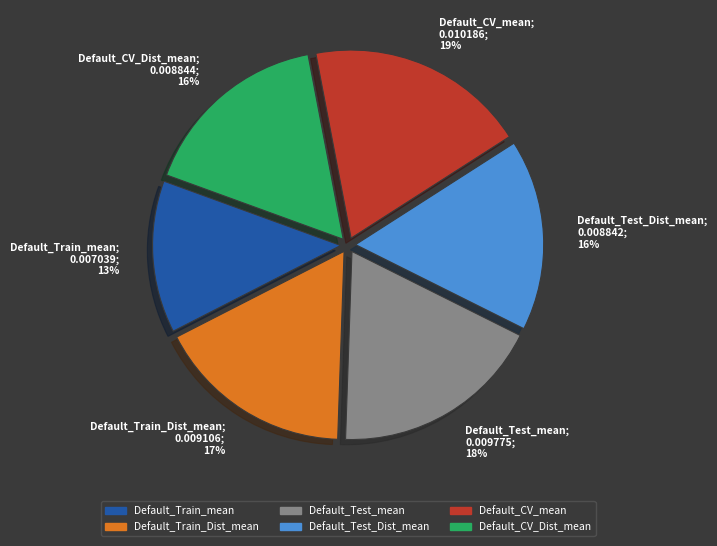

Count the number of slices in the pie.

6